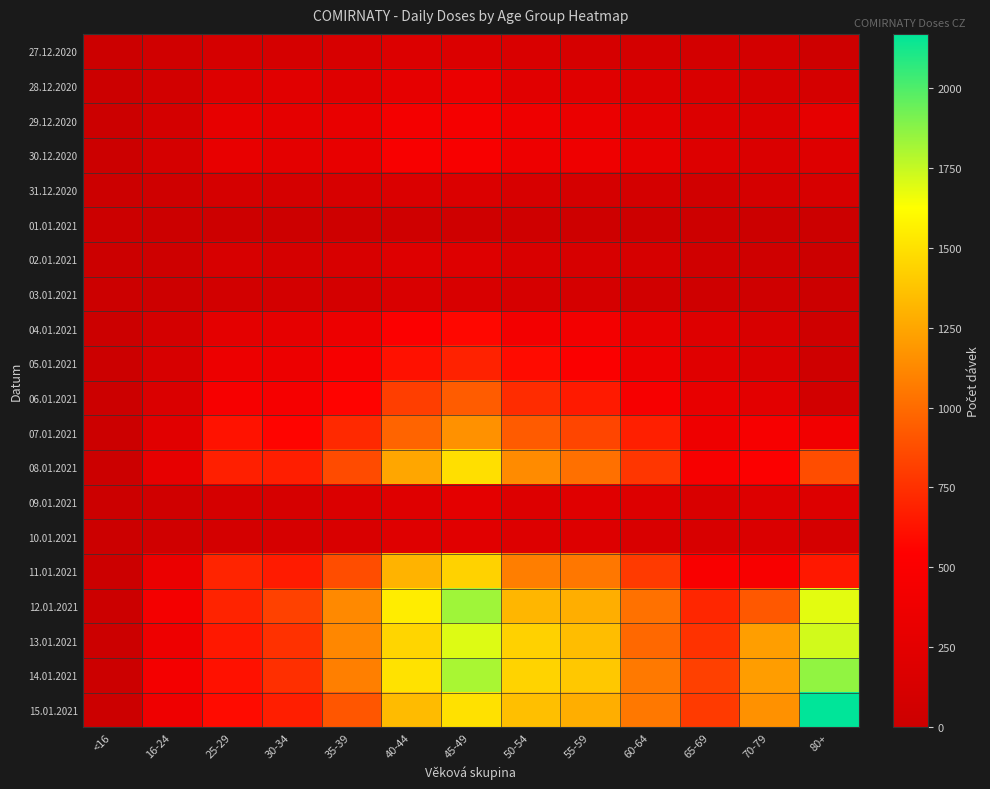

What is the maximum value shown in the chart?

2169